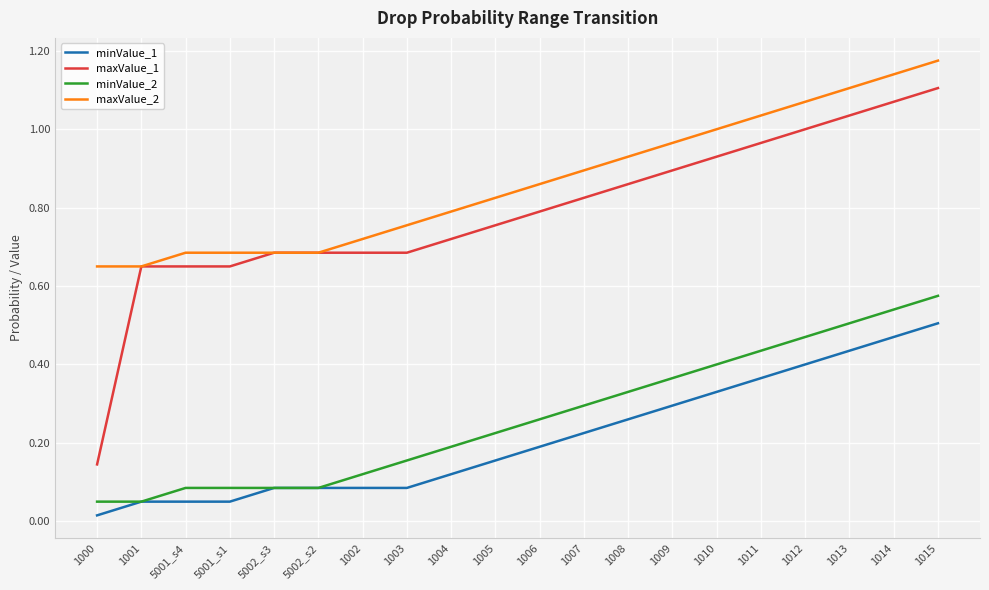

Which series has the widest spread of values?

maxValue_1